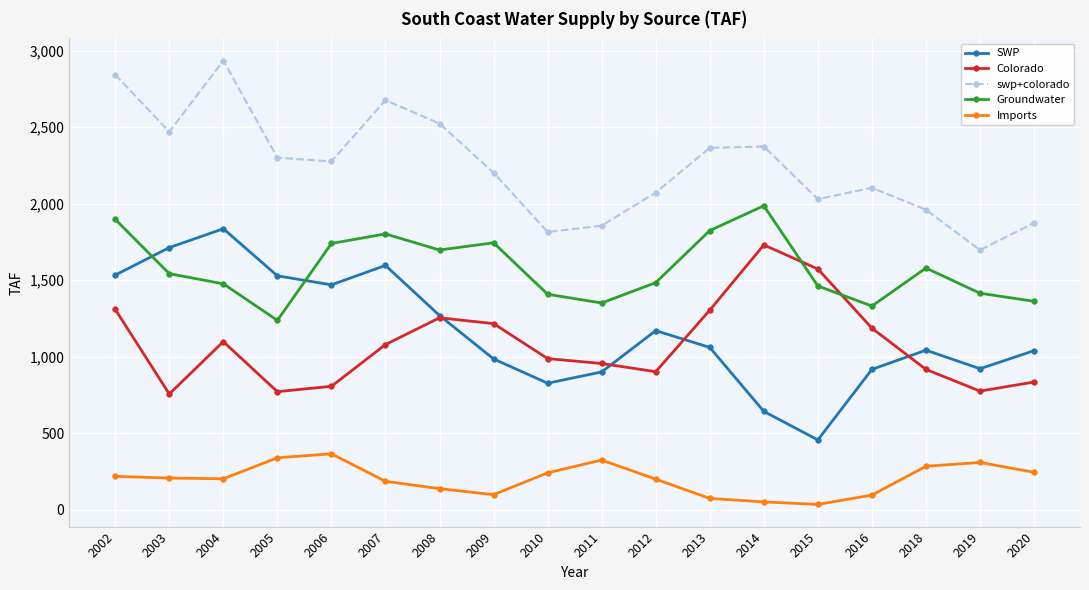

List the series in order of their peak value, highest first.

swp+colorado, Groundwater, SWP, Colorado, Imports